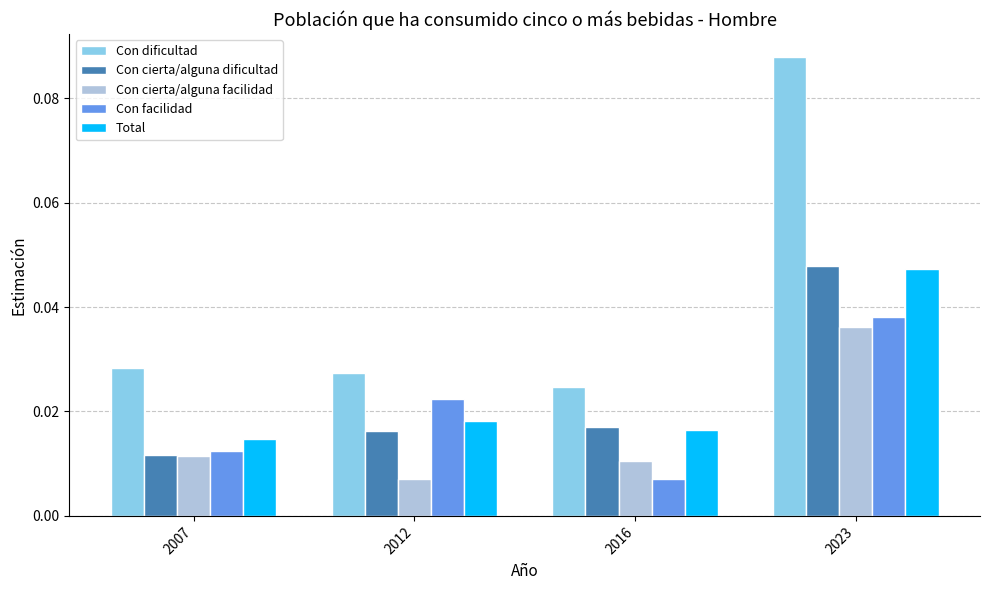

Which label corresponds to the largest value in the chart?

2023